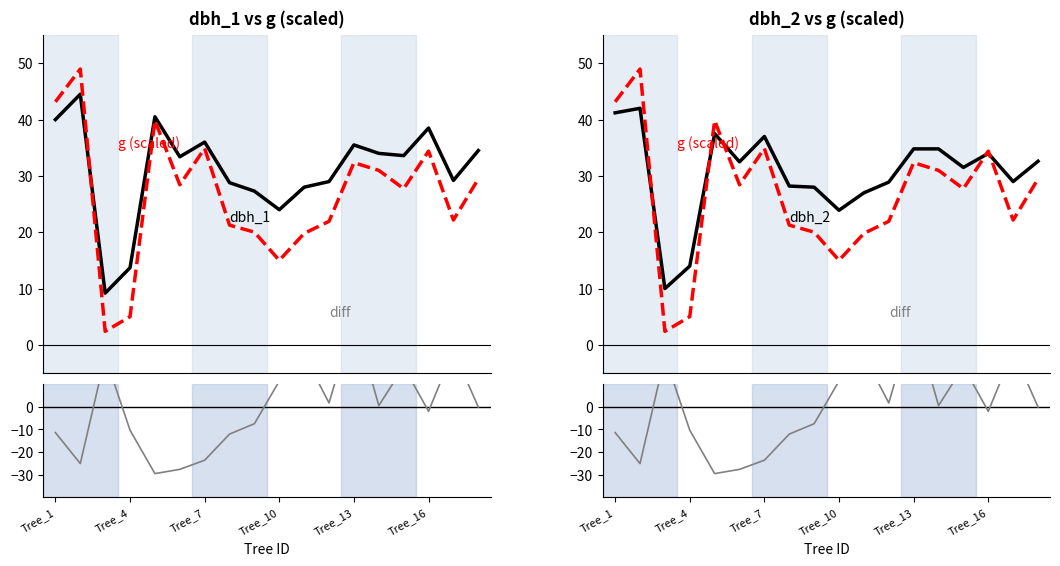

In g (scaled), how many points are lower than both neighbors (excluding endpoints)?

5